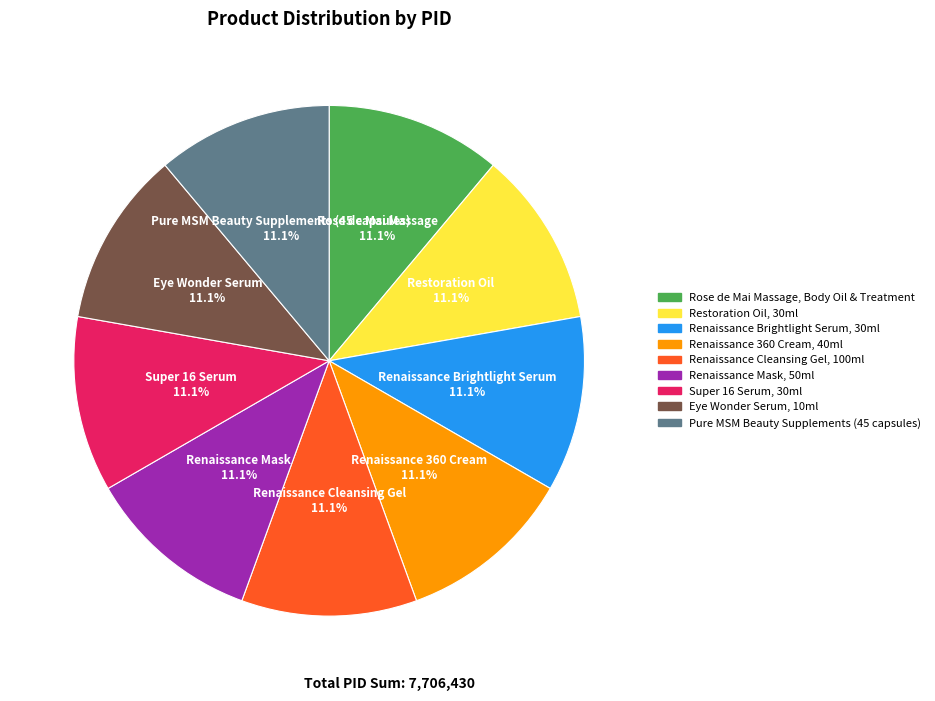

How much of the chart is everything except Renaissance 360 Cream, 40ml?

88.9%